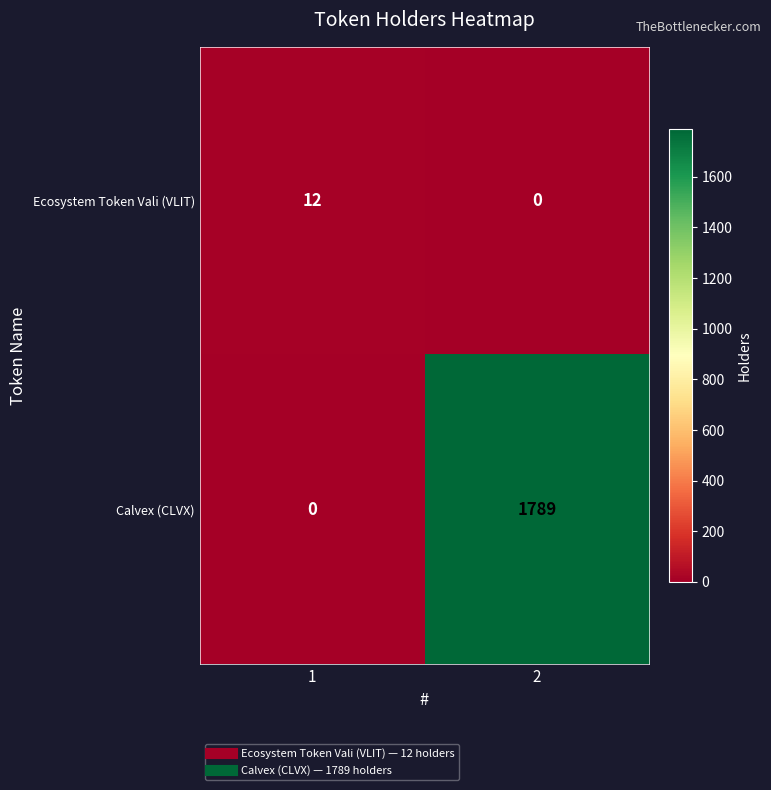

What is the greatest value displayed?

1789